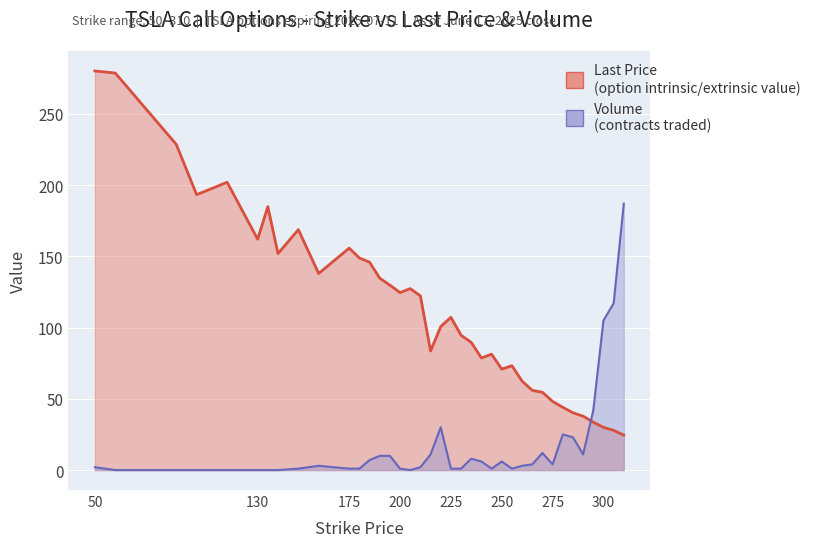

What are all the series names shown in the legend?

Last Price, Volume